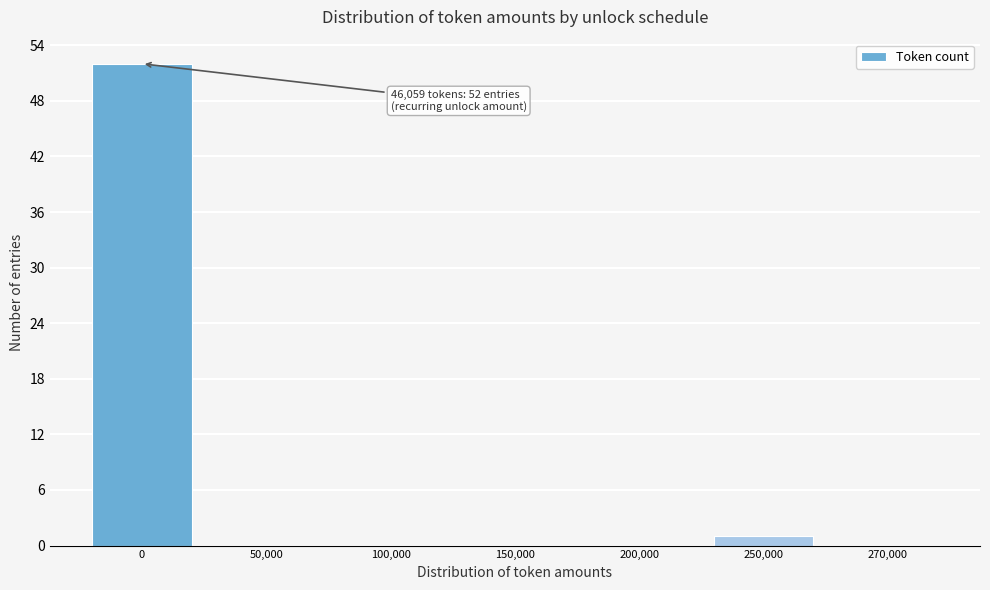

Reading left to right, list all the values displayed in this chart.

0=52	50,000=0	100,000=0	150,000=0	200,000=0	250,000=1	270,000=0